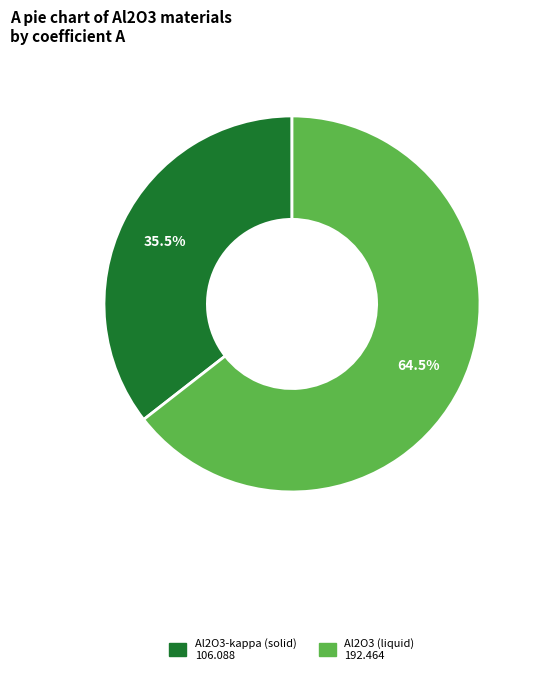

Which category has the biggest portion of the pie?

Al2O3 (liquid)